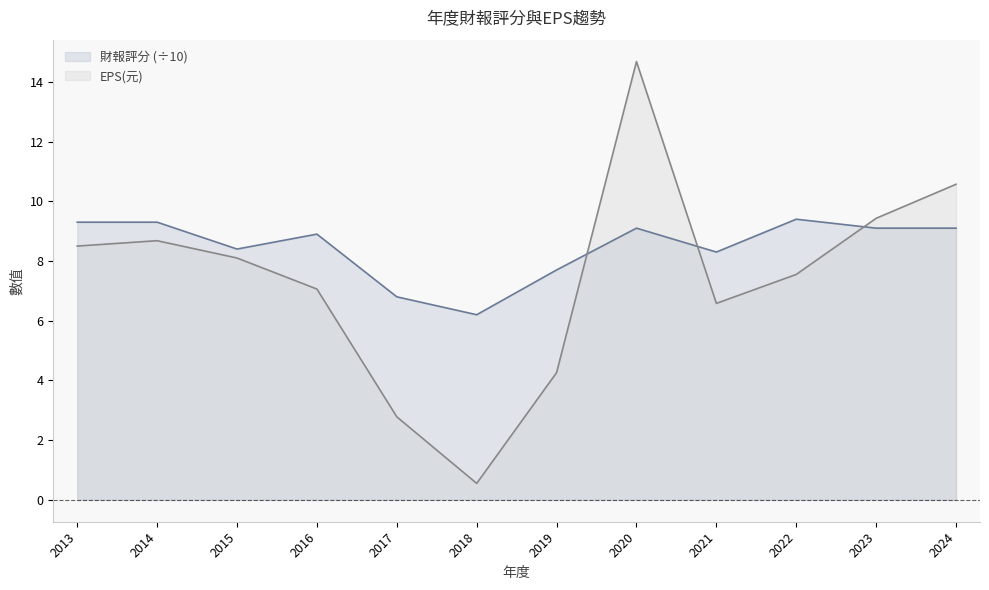

True or false: 財報評分 has a value of 2.9 at 2020.

False